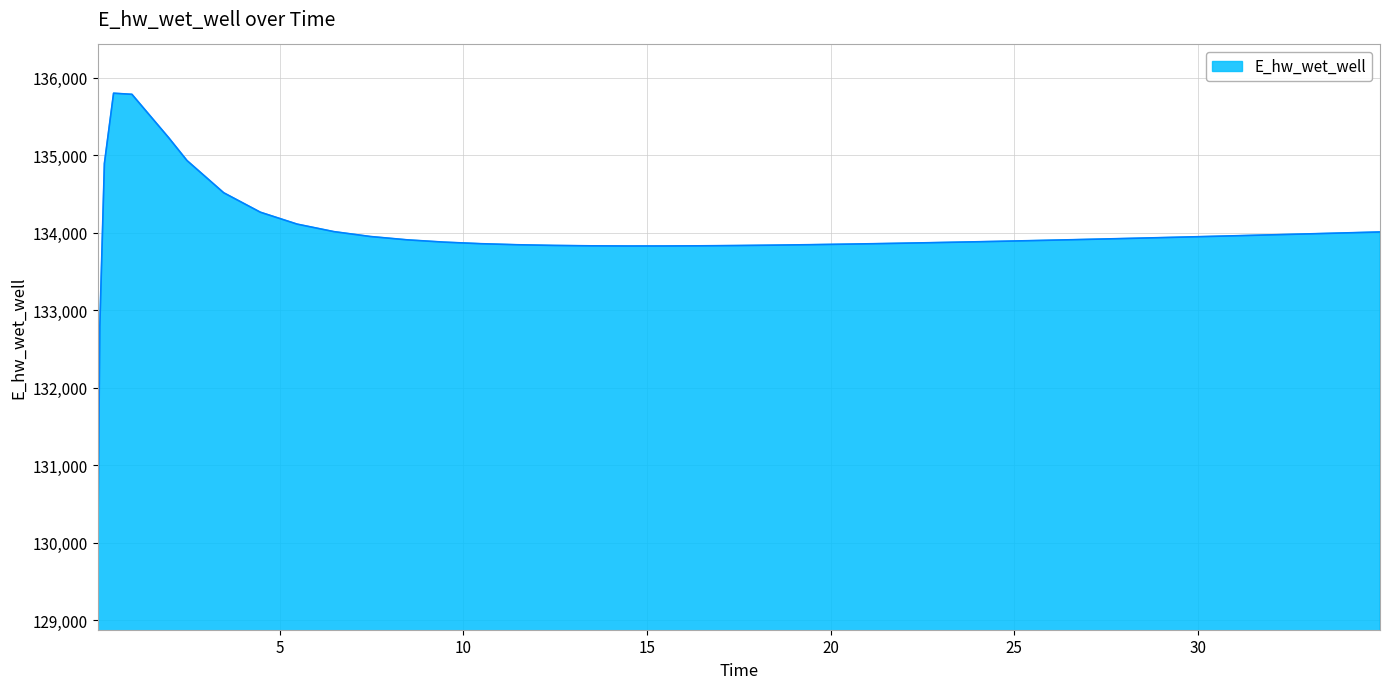

What is the difference between the maximum and minimum values?

6293.2